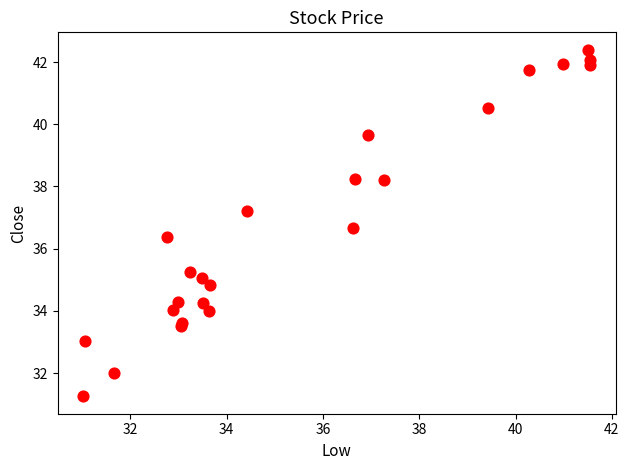

What Y value in the scatter plot is closest to 36?

36.4